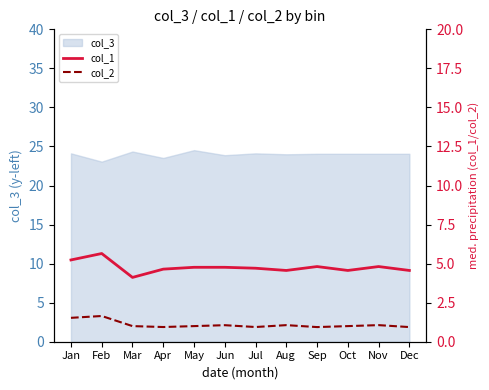

The col_1 series shows 2.7 at Apr. True or false?

False